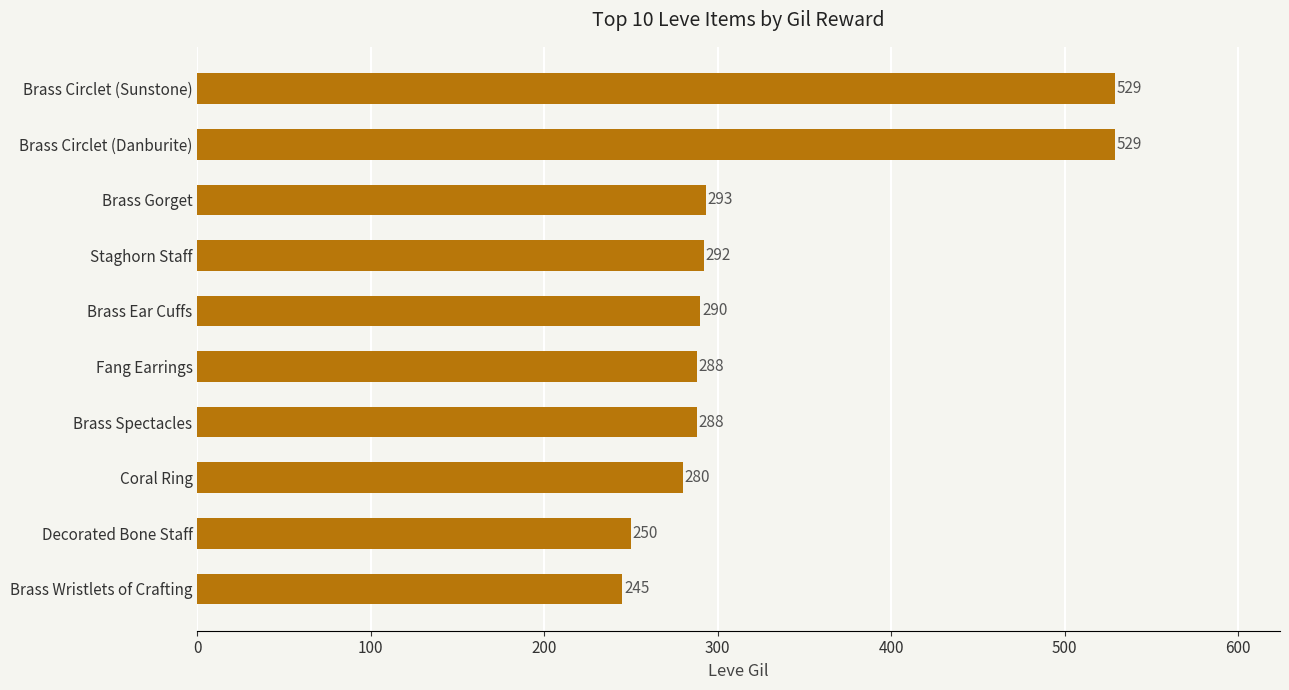

Reading bottom to top, transcribe all the data shown in this chart.

Brass Wristlets of Crafting=245	Decorated Bone Staff=250	Coral Ring=280	Brass Spectacles=288	Fang Earrings=288	Brass Ear Cuffs=290	Staghorn Staff=292	Brass Gorget=293	Brass Circlet (Danburite)=529	Brass Circlet (Sunstone)=529